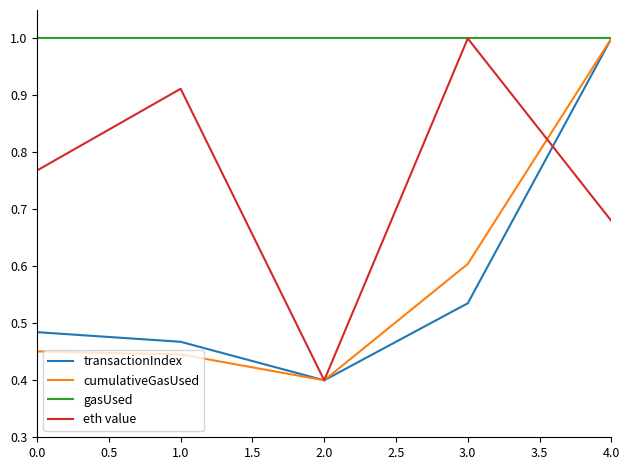

What is the difference between the transactionIndex values at 1.0 and 2.0?

0.1